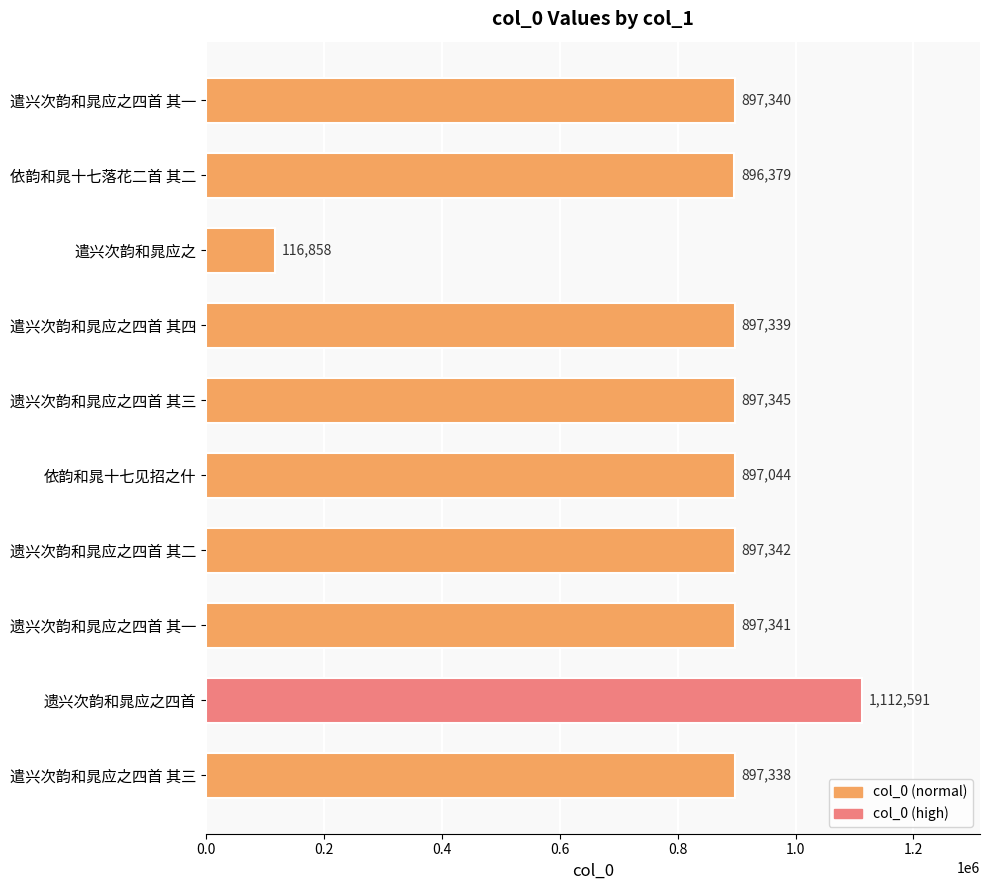

The chart shows a value of 160624 at 遣兴次韵和晁应之. True or false?

False